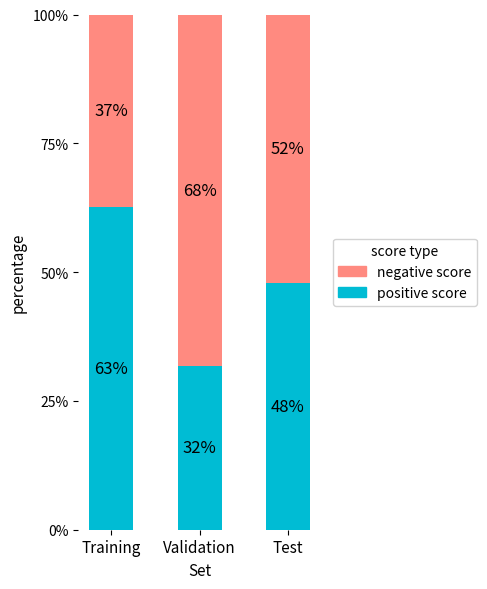

What is the highest value of the positive score series?

62.6